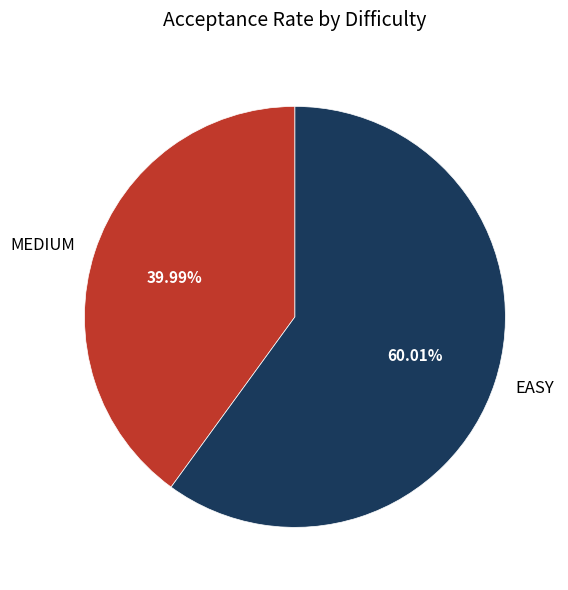

Is MEDIUM the majority of the pie?

No